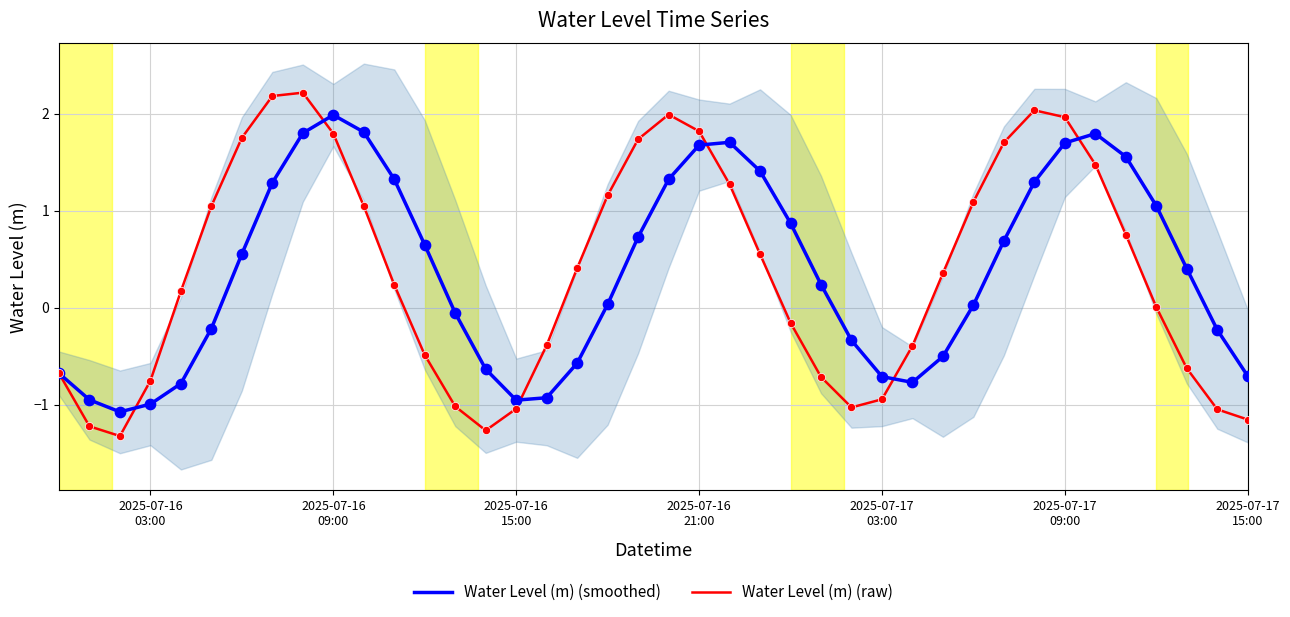

What is the lowest value of the Water Level (m) (smoothed) series?

-1.1